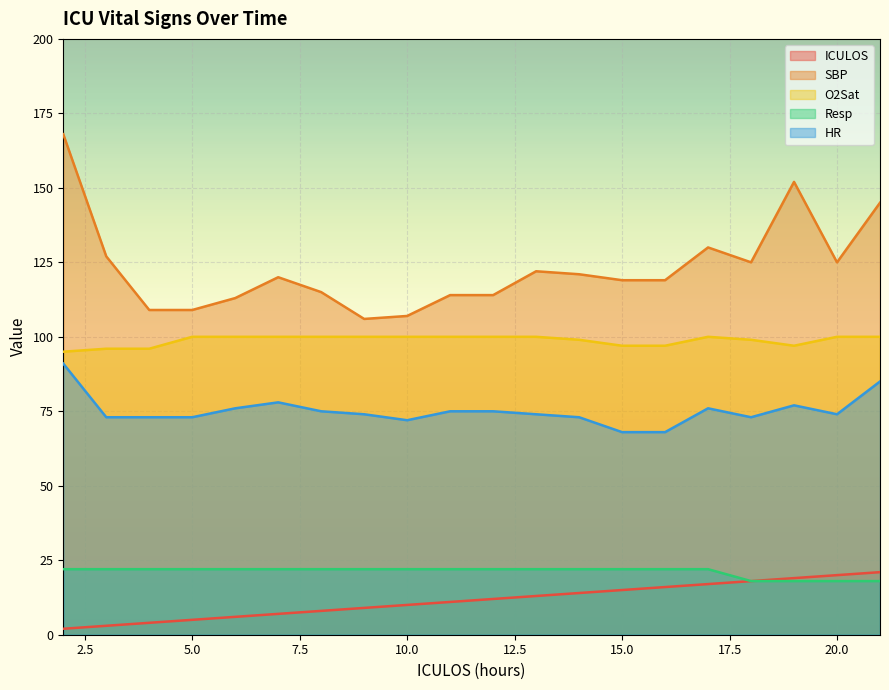

Count the number of categories in the chart.

20